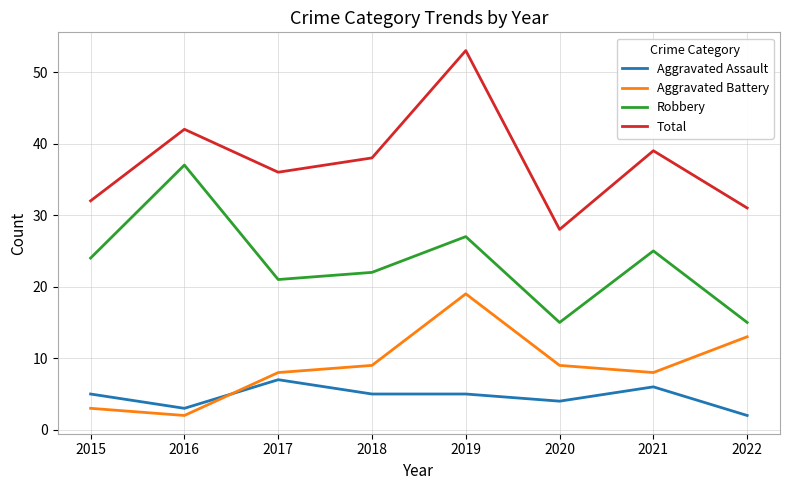

What is the total value across all series at 2019?

104